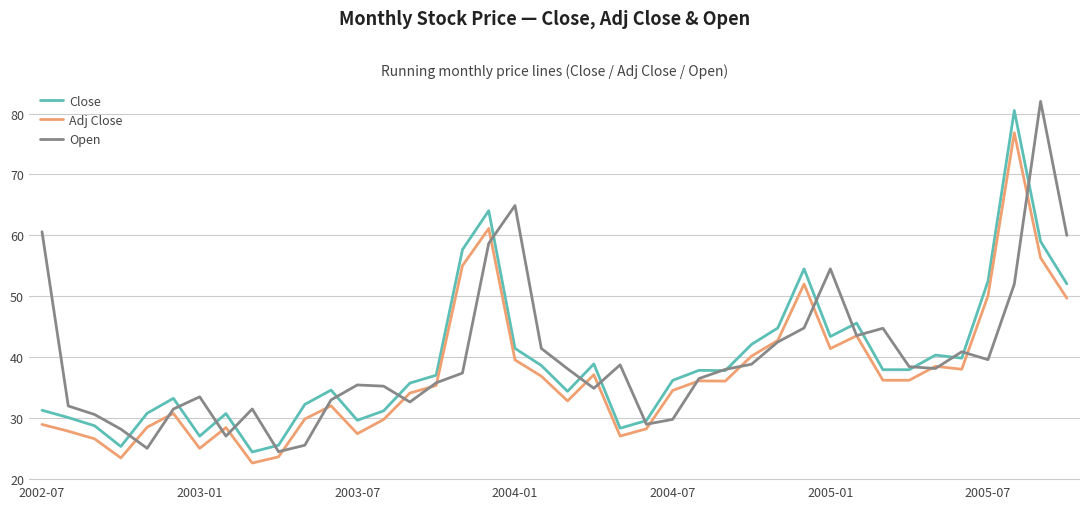

True or false: Open and Adj Close cross at least once.

True